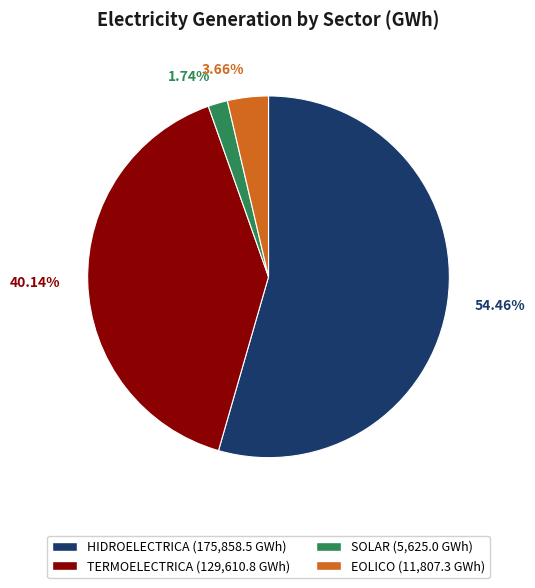

Is there a majority slice in this chart?

Yes